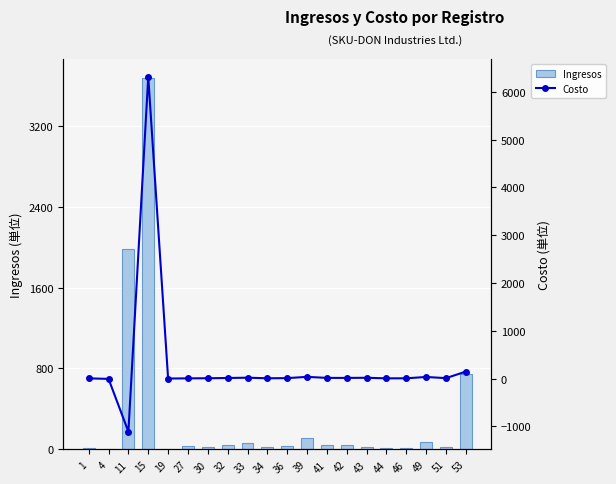

Reading left to right, transcribe all the data shown in this chart.

Ingresos: 1=16.0	4=0.0	11=1980.0	15=3675.0	19=0.0	27=37.0	30=22.5	32=45.0	33=67.5	34=22.5	36=36.9	39=112.0	41=42.0	42=42.0	43=28.0	44=14.0	46=16.0	49=77.0	51=19.2	53=746.5
Costo: 1=4.0	4=-7.3	11=-1112.1	15=6316.2	19=0.0	27=4.1	30=6.0	32=11.5	33=17.5	34=5.9	36=8.5	39=35.5	41=13.2	42=13.2	43=15.8	44=4.3	46=5.0	49=33.0	51=8.2	53=146.0